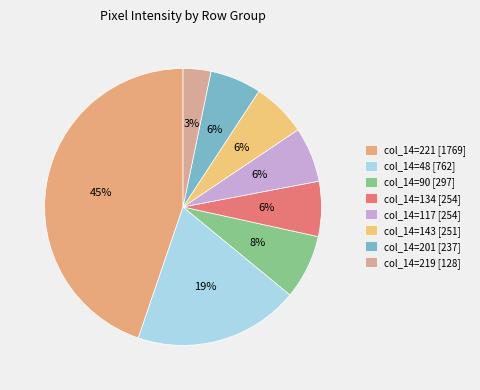

What is the largest slice in the pie chart?

col_14=221 [1769]